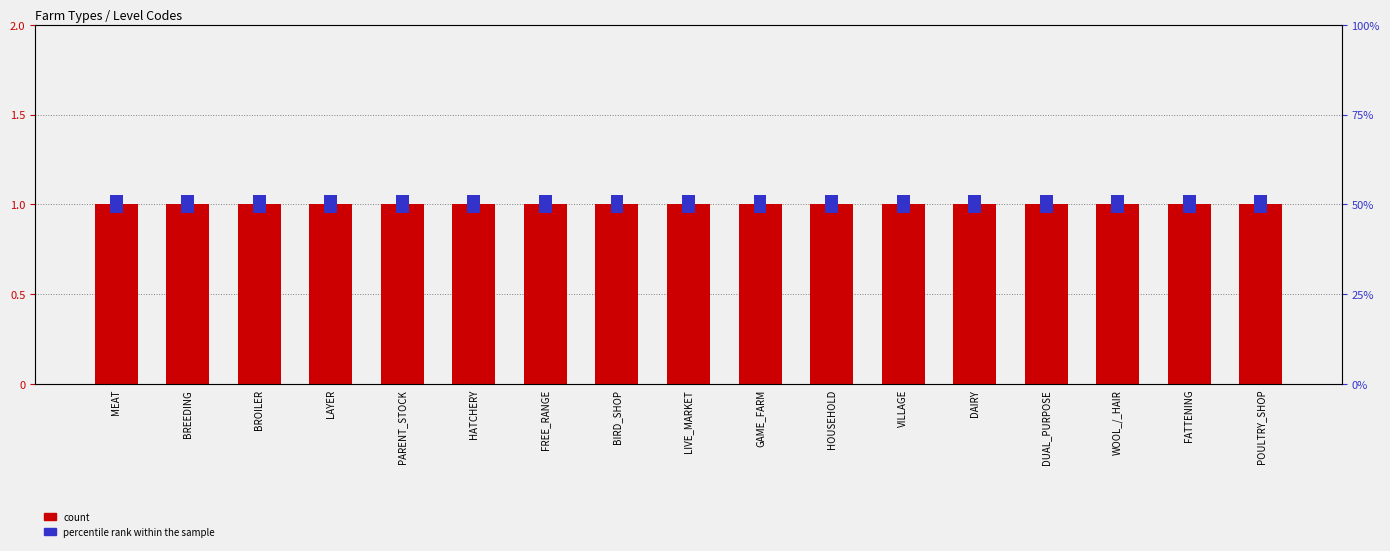

Does the chart contain stacked bars?

No